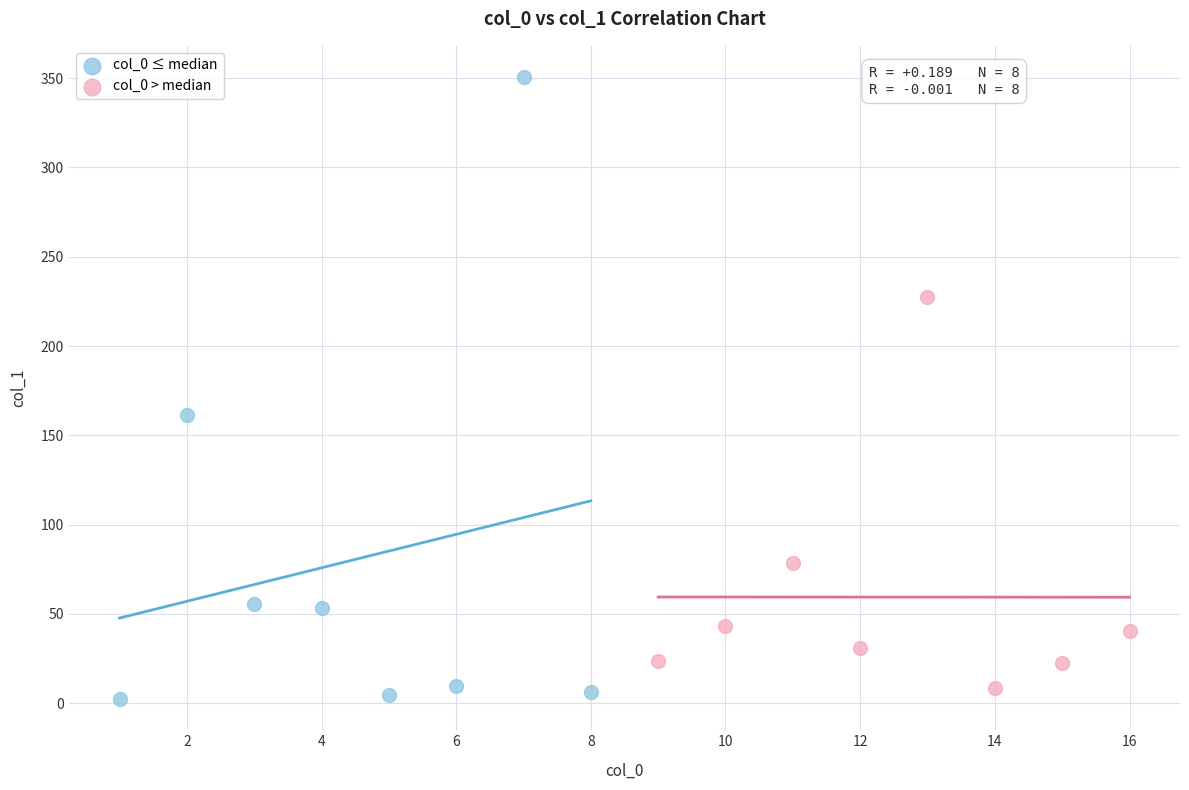

Which series reaches the maximum Y coordinate?

col_0 ≤ median